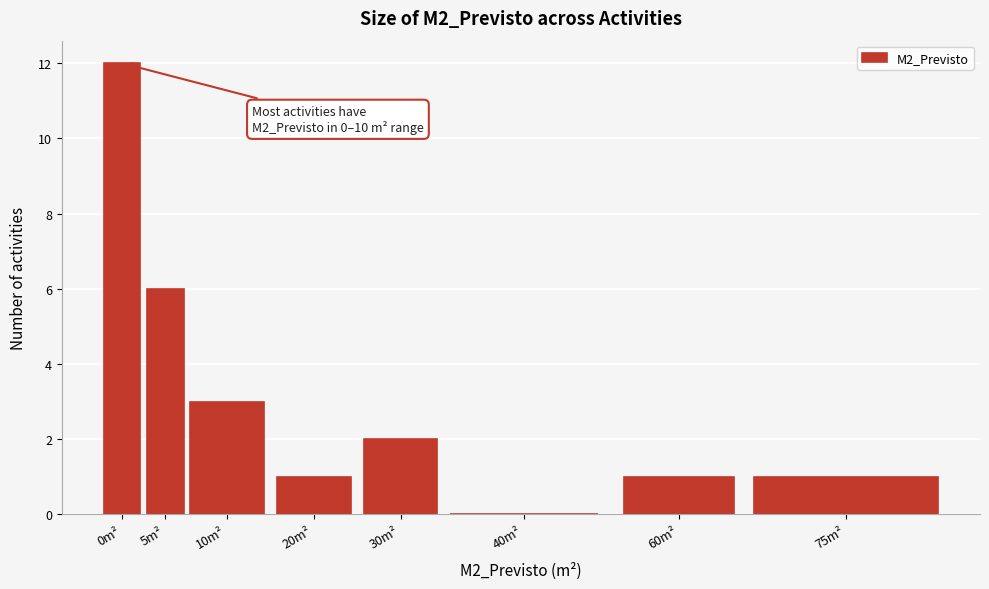

Reading left to right, extract all data points from this chart.

0m²=12	5m²=6	10m²=3	20m²=1	30m²=2	40m²=0	60m²=1	75m²=1